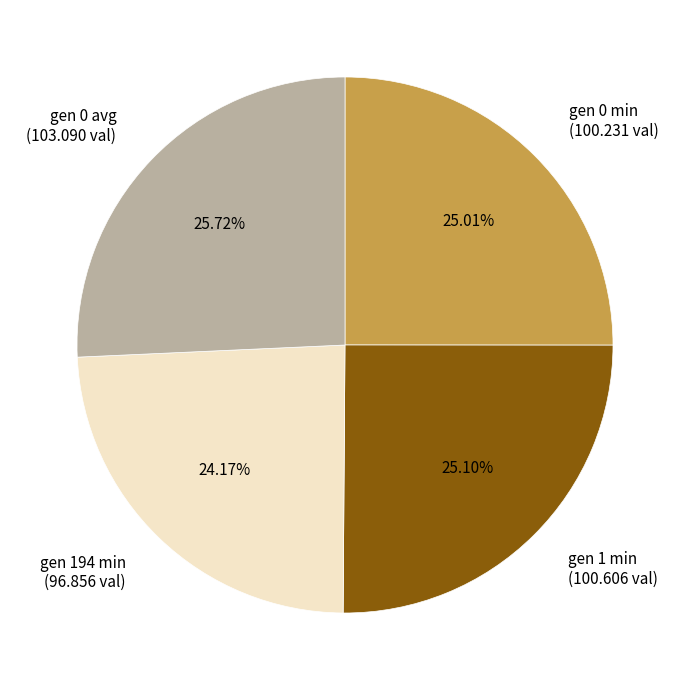

Which category has the smallest portion of the pie?

gen 194 min